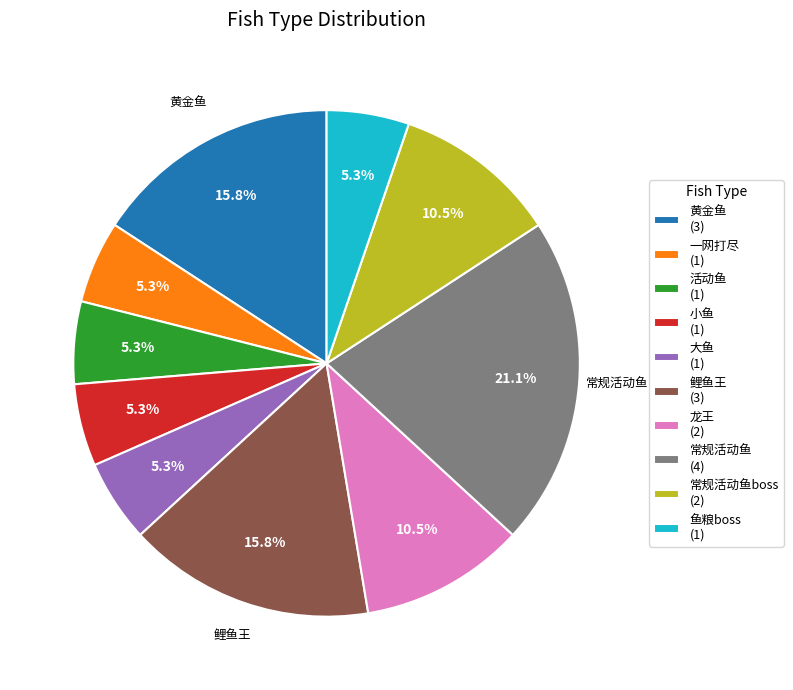

Is there a majority slice in this chart?

No